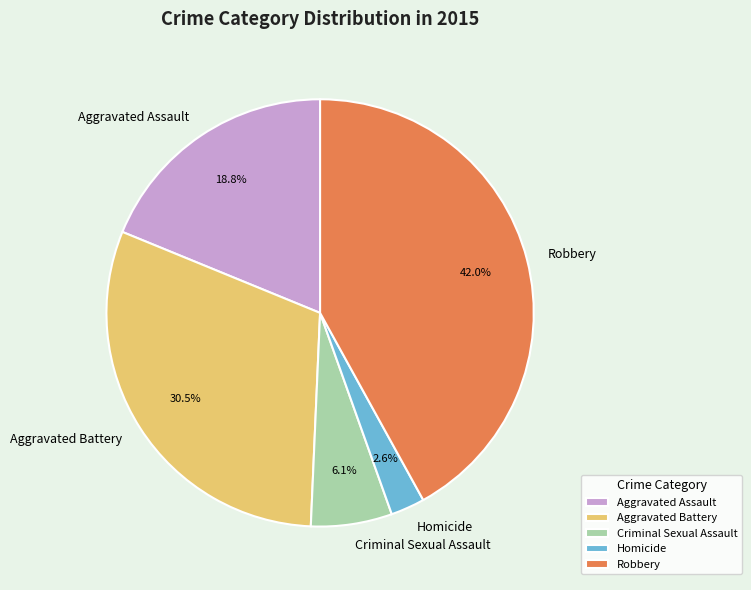

What is the total percentage of Criminal Sexual Assault and Robbery?

48.1%